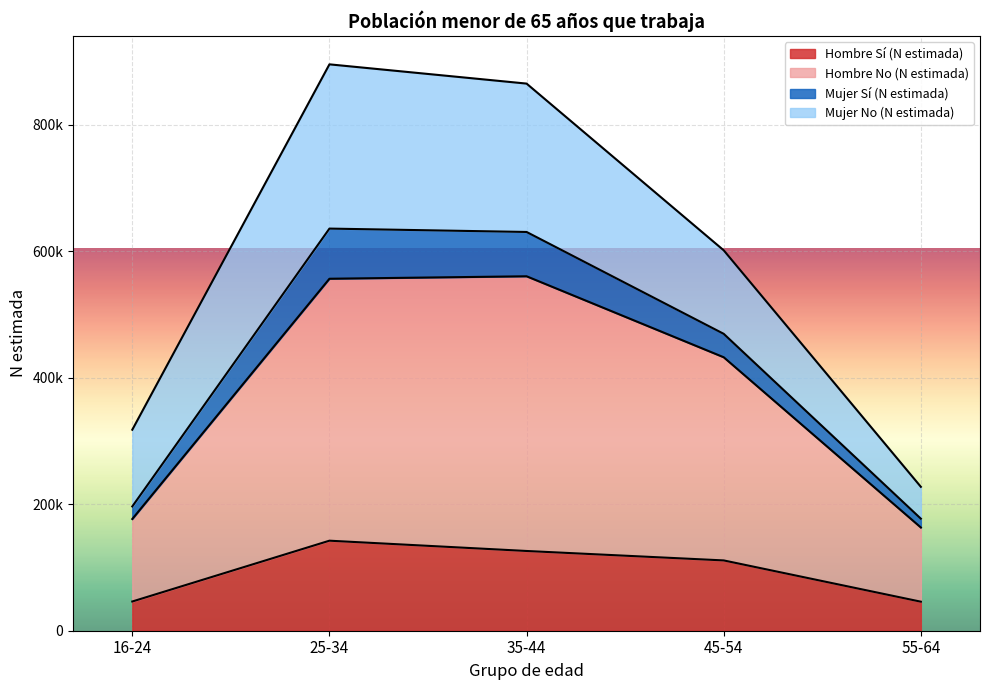

Where does the Hombre Sí (N estimada) series first go above 111110?

25-34